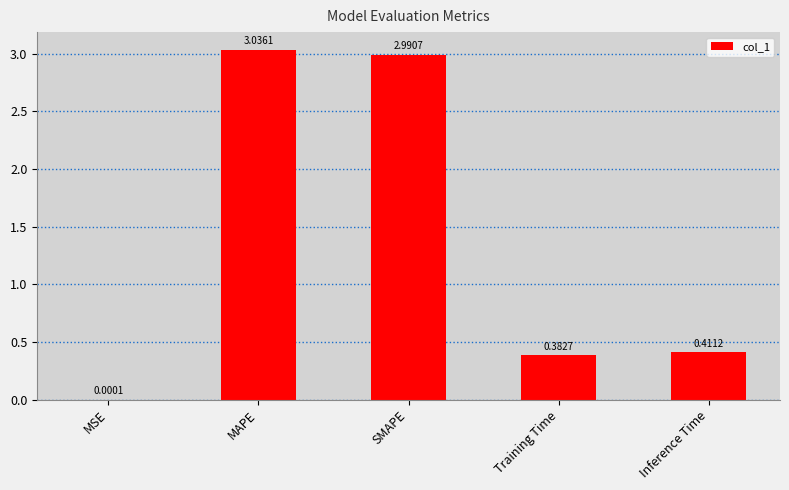

What is the sum of the values at Training Time and SMAPE?

3.4